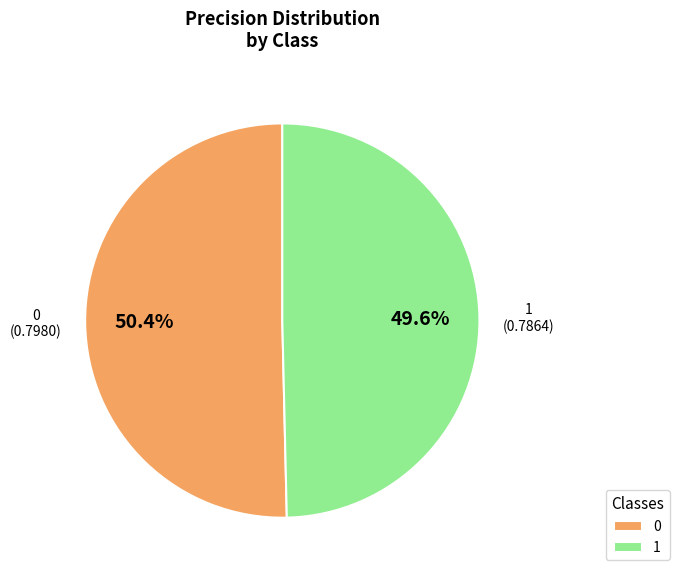

Rank the categories by value from highest to lowest.

0, 1